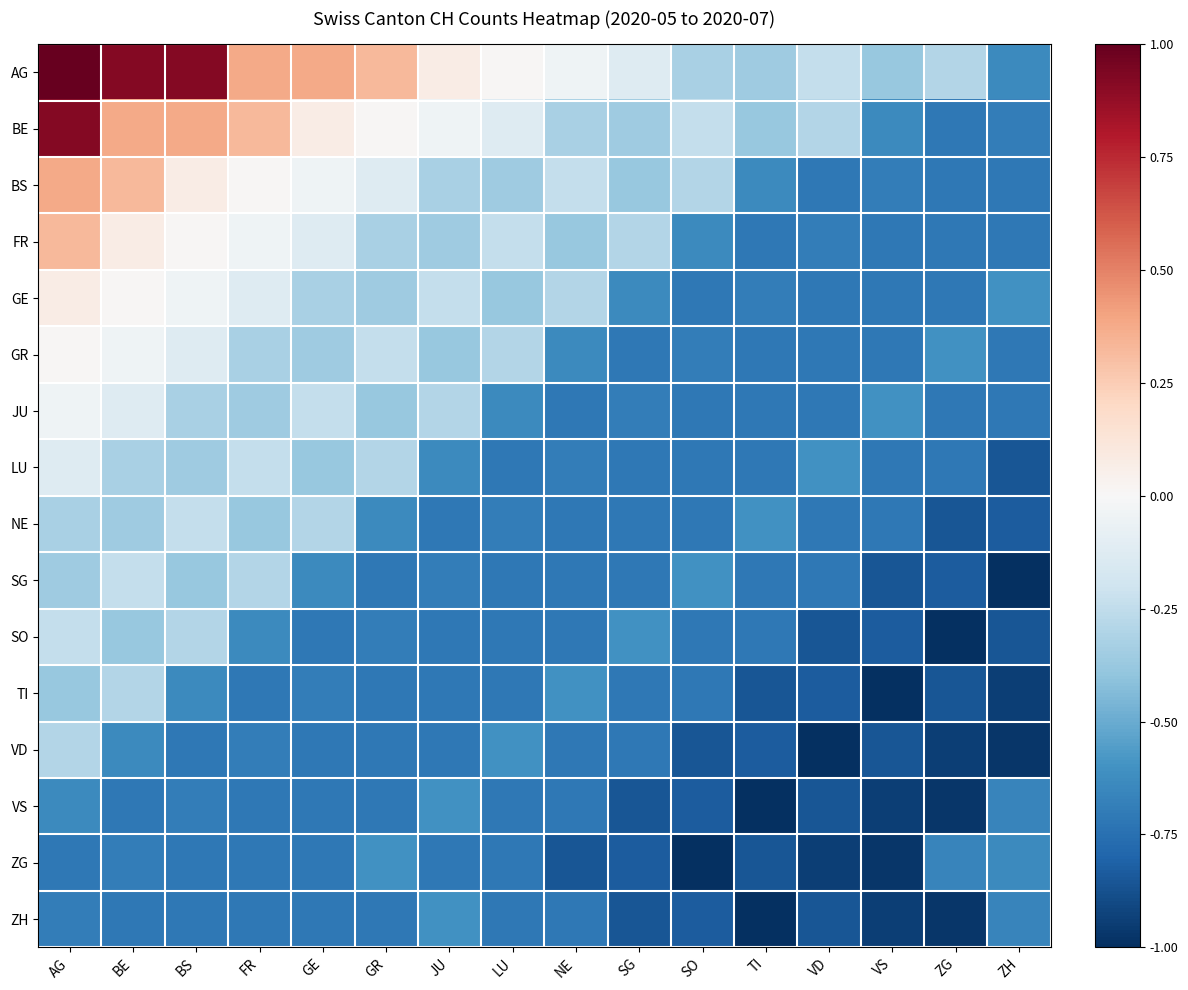

Reading left to right, what are all the values shown in this chart?

AG: AG=1.0	BE=0.9	BS=0.9	FR=0.4	GE=0.4	GR=0.3	JU=0.1	LU=0.0	NE=-0.0	SG=-0.1	SO=-0.3	TI=-0.4	VD=-0.2	VS=-0.4	ZG=-0.3	ZH=-0.6
BE: AG=0.9	BE=0.4	BS=0.4	FR=0.3	GE=0.1	GR=0.0	JU=-0.0	LU=-0.1	NE=-0.3	SG=-0.4	SO=-0.2	TI=-0.4	VD=-0.3	VS=-0.6	ZG=-0.7	ZH=-0.7
BS: AG=0.4	BE=0.3	BS=0.1	FR=0.0	GE=-0.0	GR=-0.1	JU=-0.3	LU=-0.4	NE=-0.2	SG=-0.4	SO=-0.3	TI=-0.6	VD=-0.7	VS=-0.7	ZG=-0.7	ZH=-0.7
FR: AG=0.3	BE=0.1	BS=0.0	FR=-0.0	GE=-0.1	GR=-0.3	JU=-0.4	LU=-0.2	NE=-0.4	SG=-0.3	SO=-0.6	TI=-0.7	VD=-0.7	VS=-0.7	ZG=-0.7	ZH=-0.7
GE: AG=0.1	BE=0.0	BS=-0.0	FR=-0.1	GE=-0.3	GR=-0.4	JU=-0.2	LU=-0.4	NE=-0.3	SG=-0.6	SO=-0.7	TI=-0.7	VD=-0.7	VS=-0.7	ZG=-0.7	ZH=-0.6
GR: AG=0.0	BE=-0.0	BS=-0.1	FR=-0.3	GE=-0.4	GR=-0.2	JU=-0.4	LU=-0.3	NE=-0.6	SG=-0.7	SO=-0.7	TI=-0.7	VD=-0.7	VS=-0.7	ZG=-0.6	ZH=-0.7
JU: AG=-0.0	BE=-0.1	BS=-0.3	FR=-0.4	GE=-0.2	GR=-0.4	JU=-0.3	LU=-0.6	NE=-0.7	SG=-0.7	SO=-0.7	TI=-0.7	VD=-0.7	VS=-0.6	ZG=-0.7	ZH=-0.7
LU: AG=-0.1	BE=-0.3	BS=-0.4	FR=-0.2	GE=-0.4	GR=-0.3	JU=-0.6	LU=-0.7	NE=-0.7	SG=-0.7	SO=-0.7	TI=-0.7	VD=-0.6	VS=-0.7	ZG=-0.7	ZH=-0.9
NE: AG=-0.3	BE=-0.4	BS=-0.2	FR=-0.4	GE=-0.3	GR=-0.6	JU=-0.7	LU=-0.7	NE=-0.7	SG=-0.7	SO=-0.7	TI=-0.6	VD=-0.7	VS=-0.7	ZG=-0.9	ZH=-0.8
SG: AG=-0.4	BE=-0.2	BS=-0.4	FR=-0.3	GE=-0.6	GR=-0.7	JU=-0.7	LU=-0.7	NE=-0.7	SG=-0.7	SO=-0.6	TI=-0.7	VD=-0.7	VS=-0.9	ZG=-0.8	ZH=-1.0
SO: AG=-0.2	BE=-0.4	BS=-0.3	FR=-0.6	GE=-0.7	GR=-0.7	JU=-0.7	LU=-0.7	NE=-0.7	SG=-0.6	SO=-0.7	TI=-0.7	VD=-0.9	VS=-0.8	ZG=-1.0	ZH=-0.9
TI: AG=-0.4	BE=-0.3	BS=-0.6	FR=-0.7	GE=-0.7	GR=-0.7	JU=-0.7	LU=-0.7	NE=-0.6	SG=-0.7	SO=-0.7	TI=-0.9	VD=-0.8	VS=-1.0	ZG=-0.9	ZH=-0.9
VD: AG=-0.3	BE=-0.6	BS=-0.7	FR=-0.7	GE=-0.7	GR=-0.7	JU=-0.7	LU=-0.6	NE=-0.7	SG=-0.7	SO=-0.9	TI=-0.8	VD=-1.0	VS=-0.9	ZG=-0.9	ZH=-1.0
VS: AG=-0.6	BE=-0.7	BS=-0.7	FR=-0.7	GE=-0.7	GR=-0.7	JU=-0.6	LU=-0.7	NE=-0.7	SG=-0.9	SO=-0.8	TI=-1.0	VD=-0.9	VS=-0.9	ZG=-1.0	ZH=-0.7
ZG: AG=-0.7	BE=-0.7	BS=-0.7	FR=-0.7	GE=-0.7	GR=-0.6	JU=-0.7	LU=-0.7	NE=-0.9	SG=-0.8	SO=-1.0	TI=-0.9	VD=-0.9	VS=-1.0	ZG=-0.7	ZH=-0.6
ZH: AG=-0.7	BE=-0.7	BS=-0.7	FR=-0.7	GE=-0.7	GR=-0.7	JU=-0.6	LU=-0.7	NE=-0.7	SG=-0.9	SO=-0.8	TI=-1.0	VD=-0.9	VS=-0.9	ZG=-1.0	ZH=-0.7